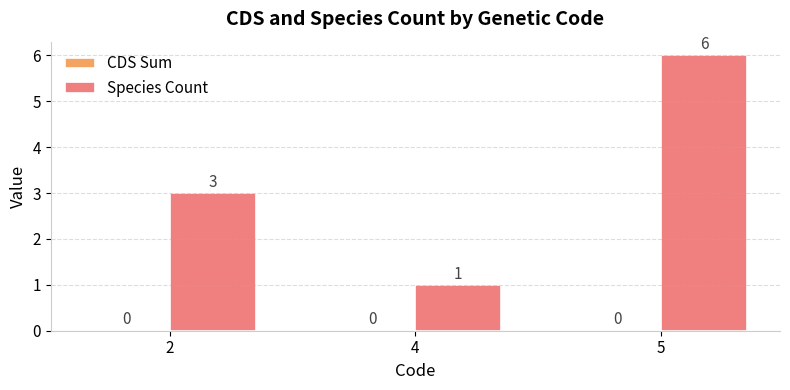

Read the value at 5.

6